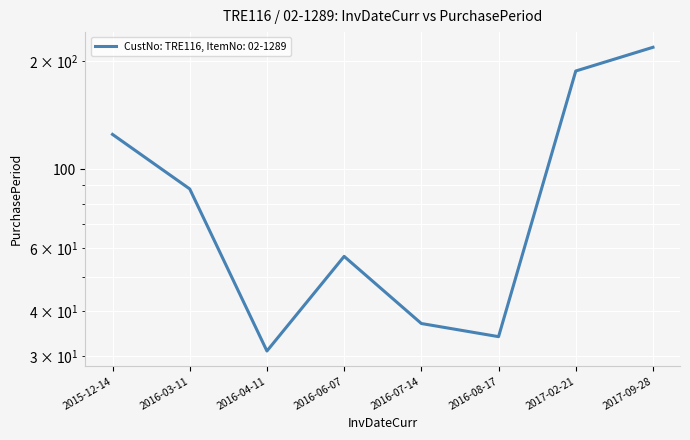

The chart shows a value of 34 at 2016-08-17. True or false?

True